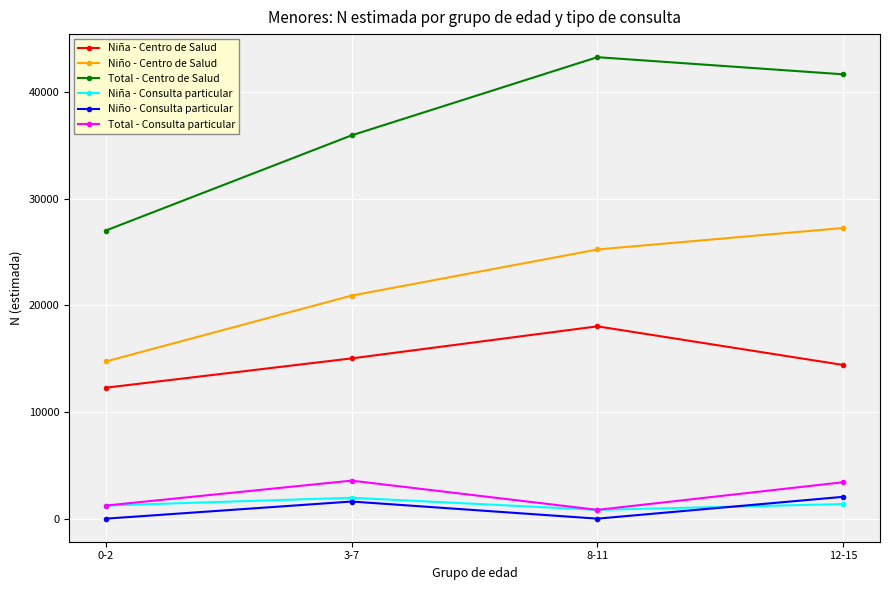

List the labels in order of Total - Centro de Salud value, largest first.

8-11, 12-15, 3-7, 0-2